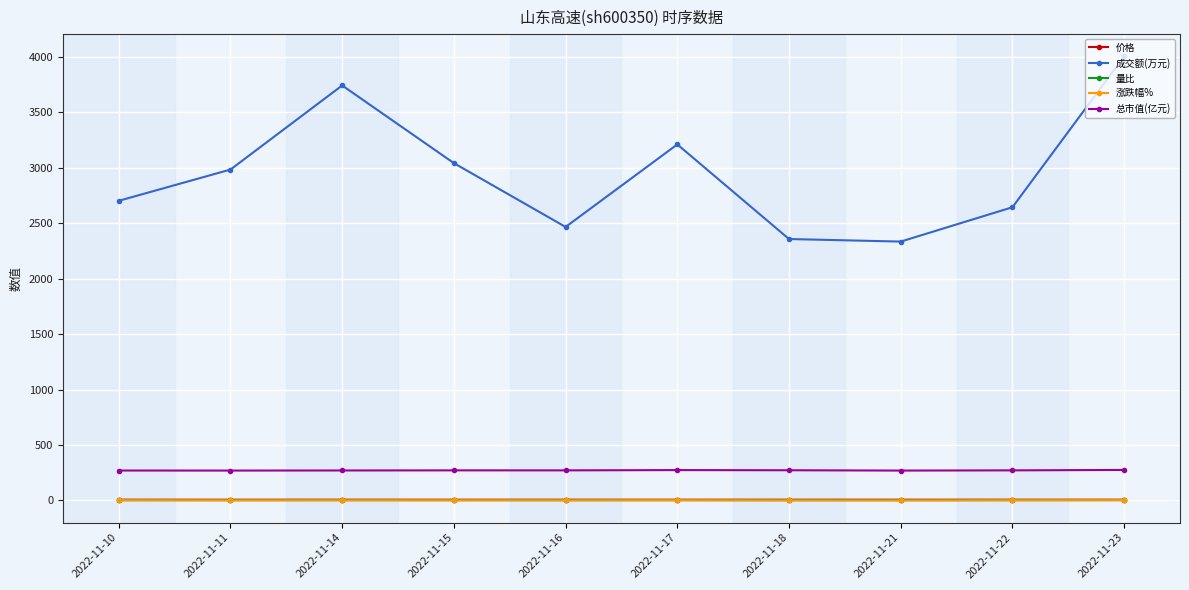

At which label does 总市值(亿元) first exceed 270?

2022-11-15